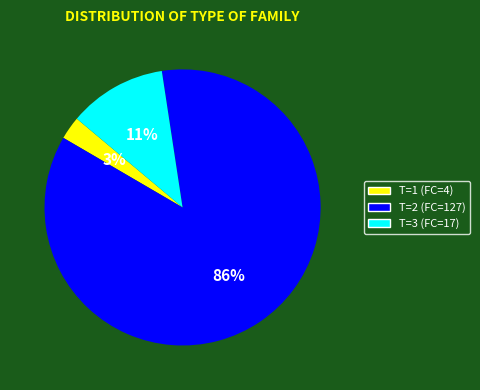

How many segments does this pie chart have?

3